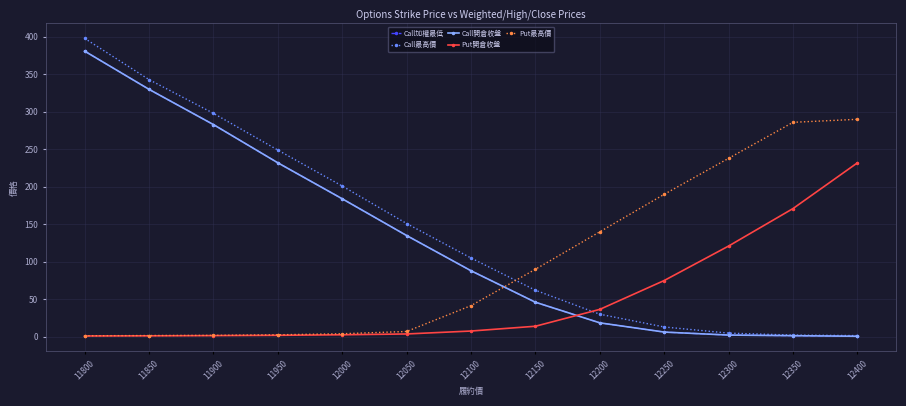

What is the maximum value shown in the chart?

398.0